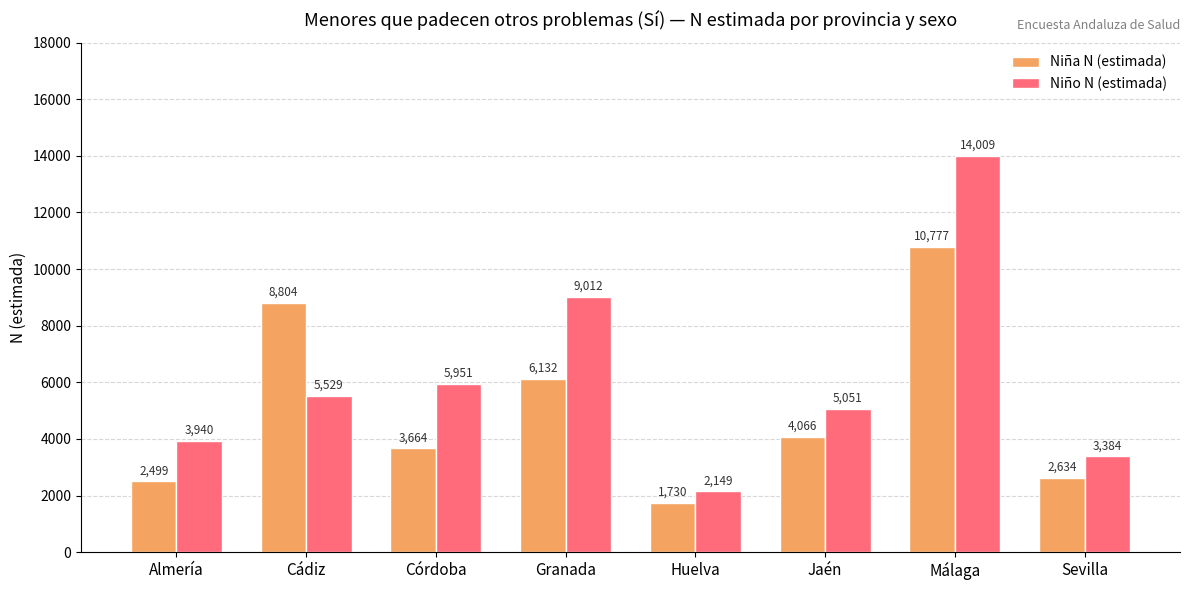

What is the difference between the Niña N (estimada) values at Huelva and Sevilla?

904